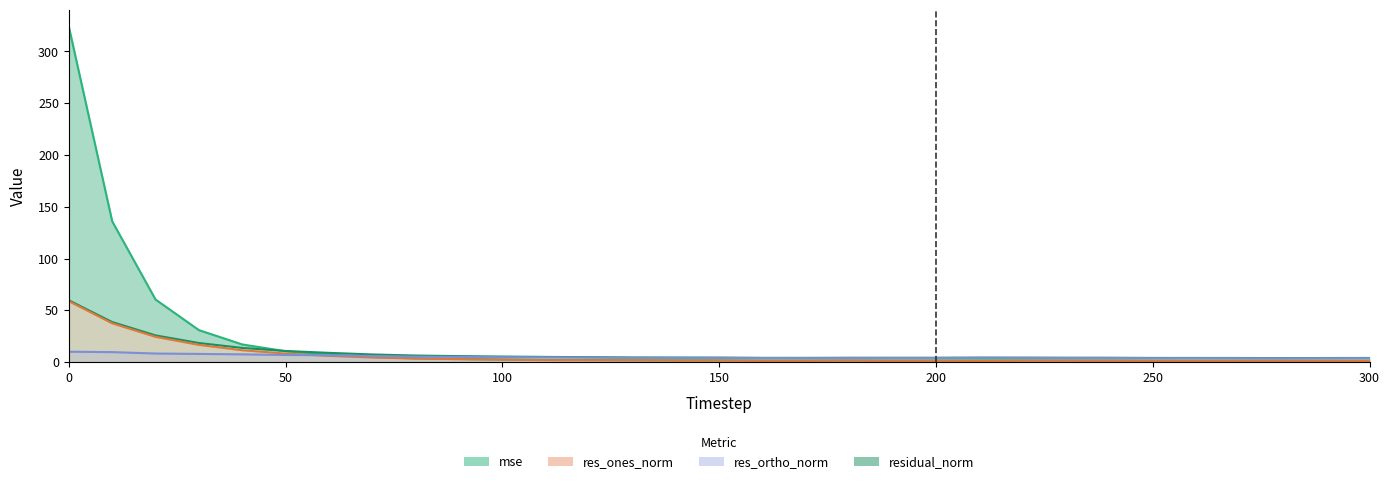

The residual_norm series shows 12.9 at 60. True or false?

False